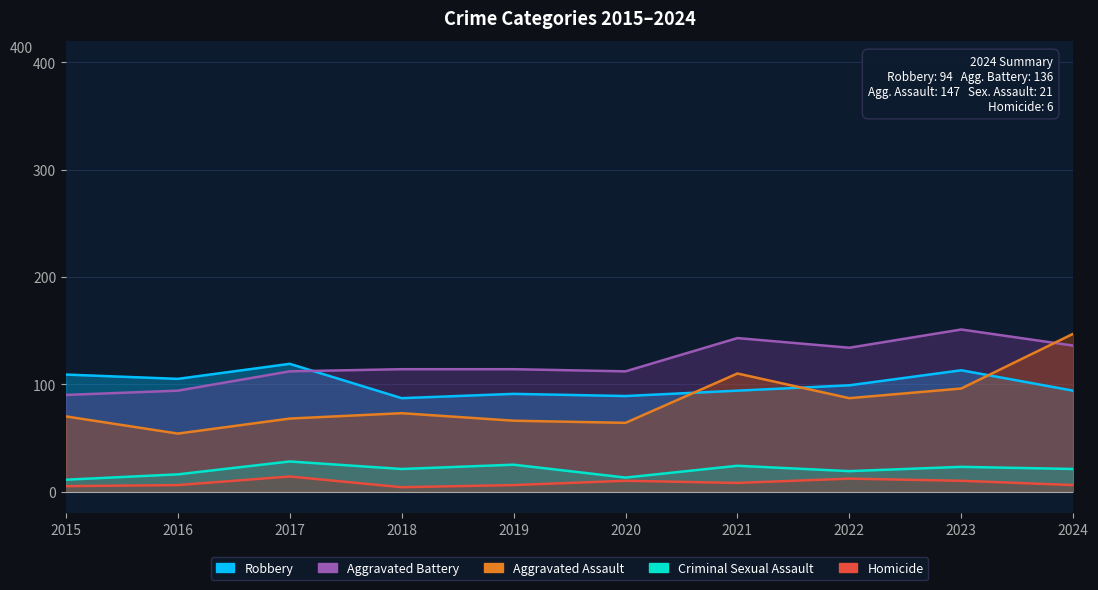

How many data points does each series have?

10